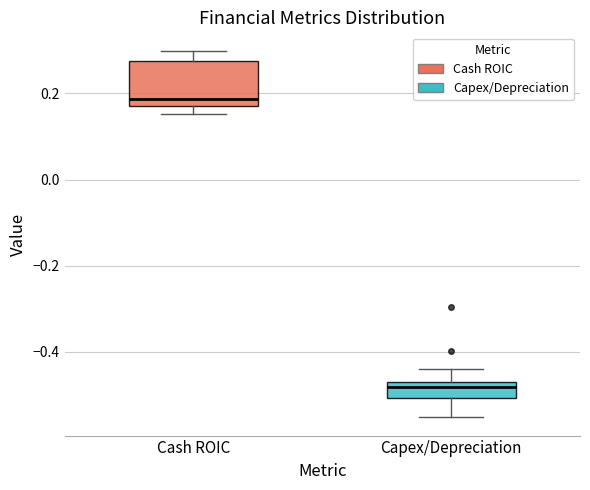

Reading left to right, transcribe this box plot: for each box, give where its median line is, the range the box spans, and where its two whiskers end, as read against the y-axis. The values are not printed on the chart, so give them approximately, as read against the axis.

Cash ROIC: median 0.18 (just above the box's lower edge), box 0.18 to 0.28, whiskers 0.16 to 0.30
Capex/Depreciation: median -0.48 (just below the box's upper edge), box -0.50 to -0.48, whiskers -0.56 to -0.44